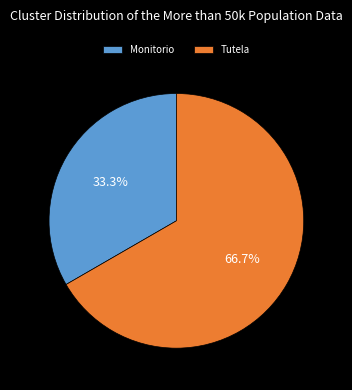

How many slices are in this pie chart?

2